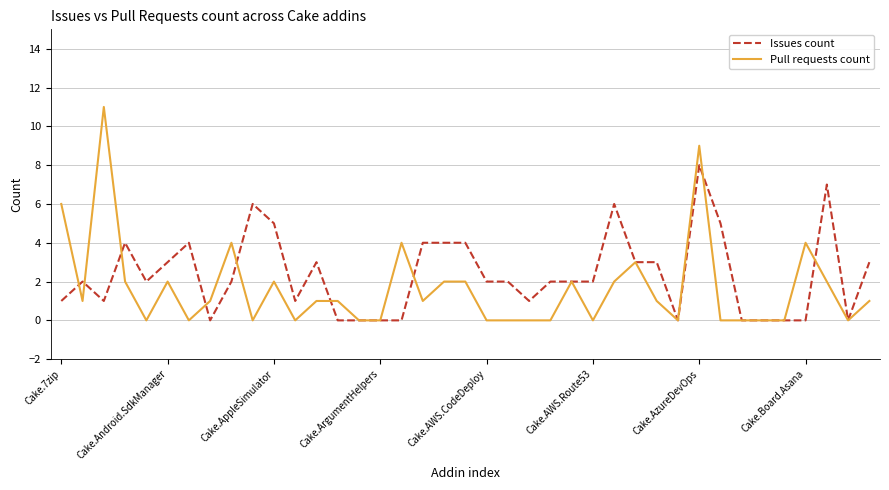

What is the maximum value shown in the chart?

11